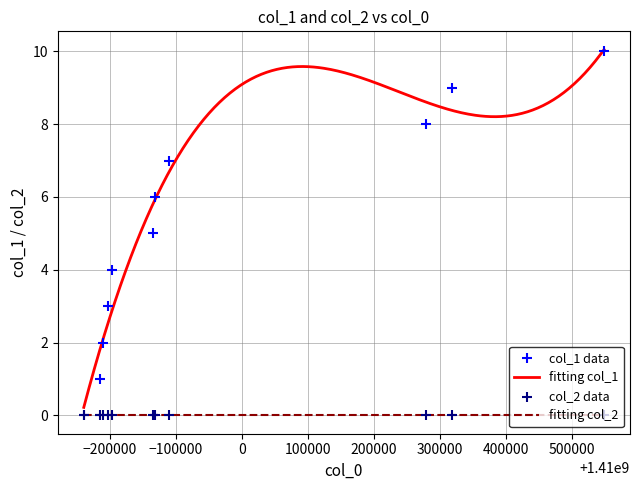

Which has a higher value, 1409796186 or 1410278582?

1410278582